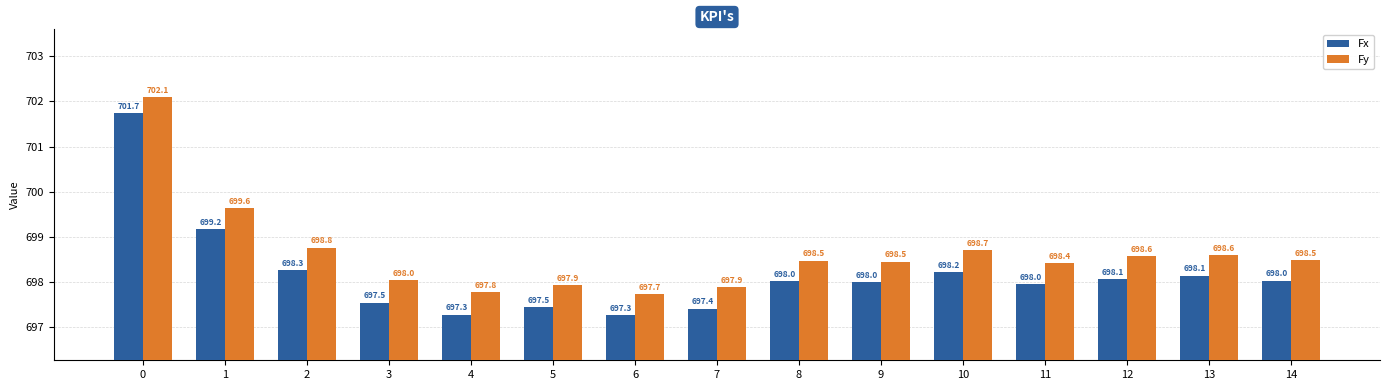

How many data points in Fx are less than 698?

7